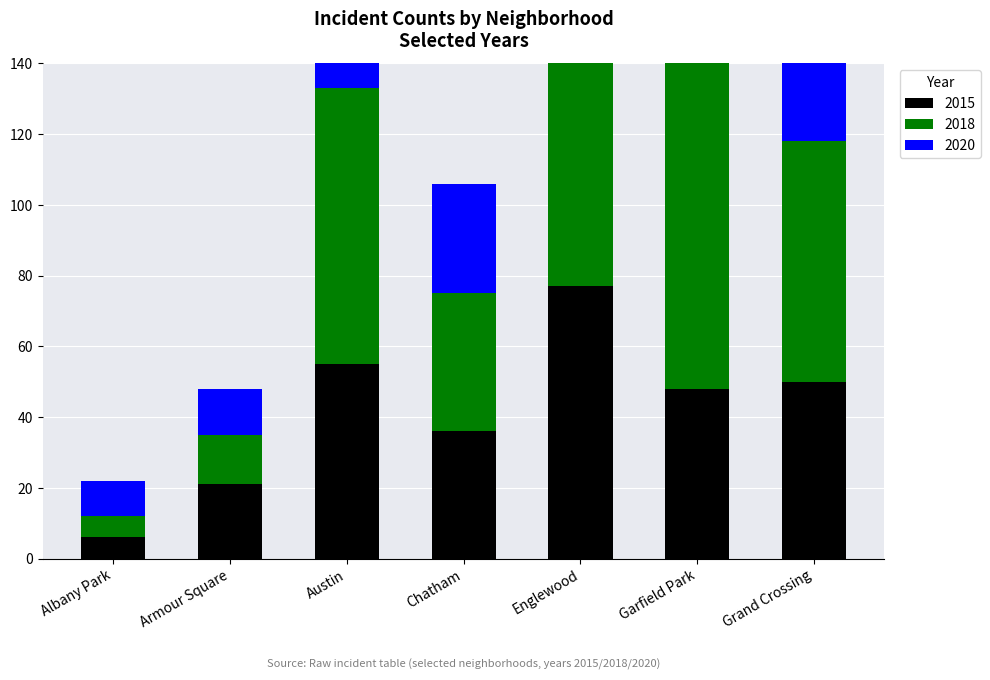

List the series in order of their overall mean, lowest first.

2015, 2020, 2018